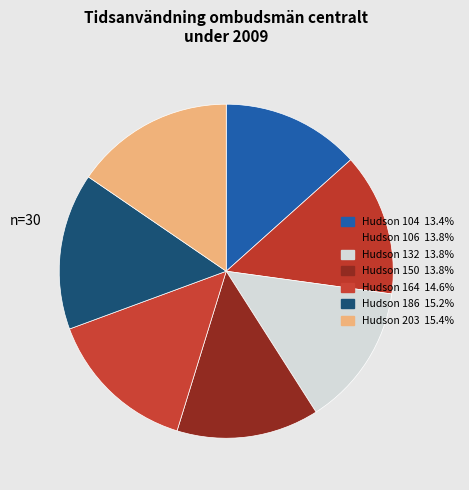

How many segments does this pie chart have?

7